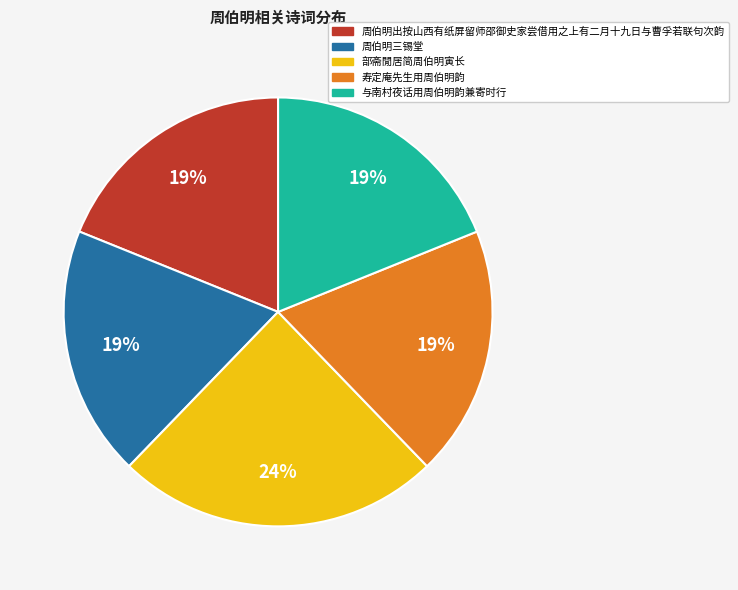

Do 与南村夜话用周伯明韵兼寄时行 and 部斋閒居简周伯明寅长 together represent more than half of the pie?

No